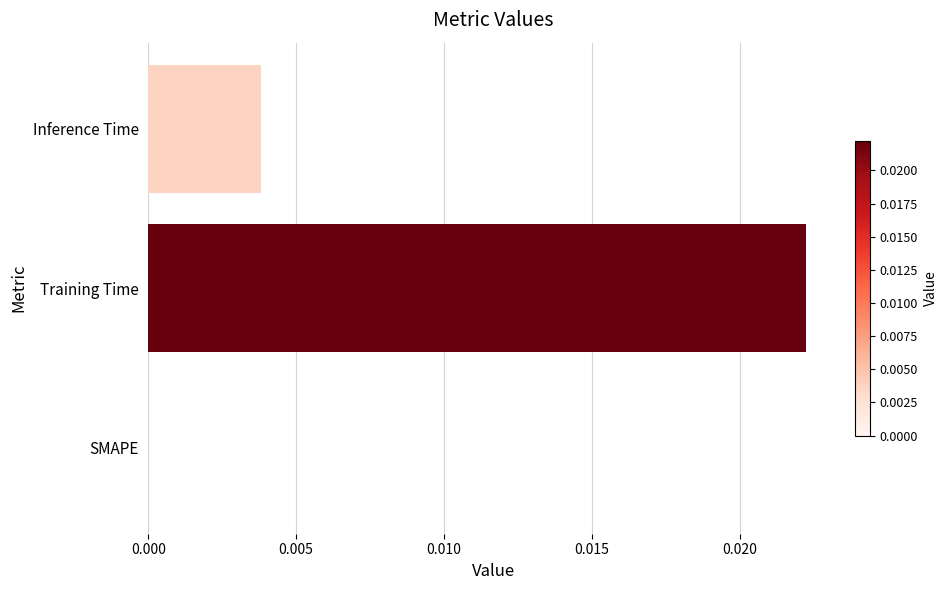

How many positive values are there?

2